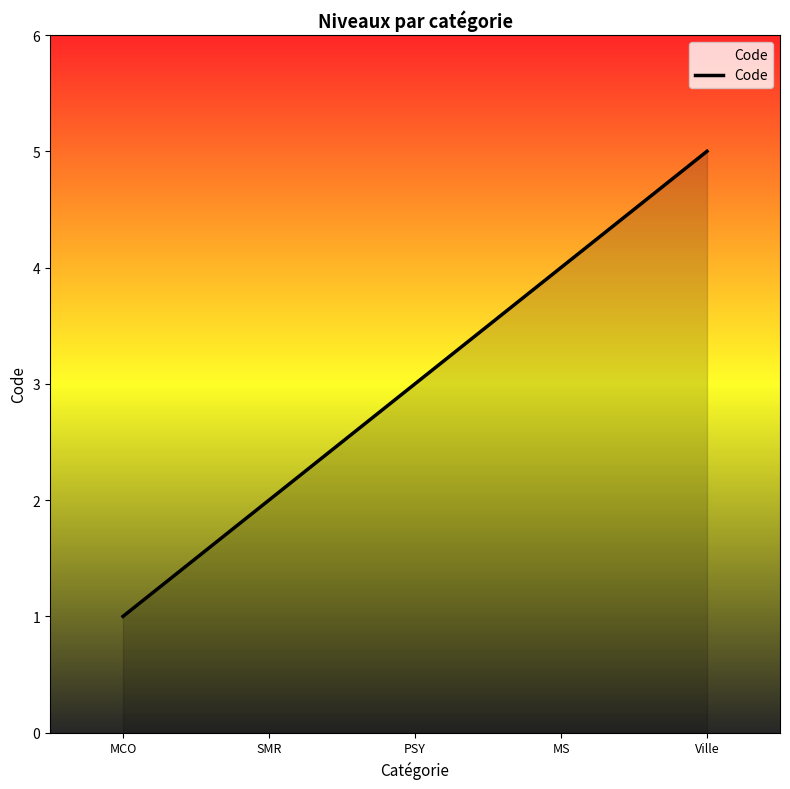

Reading right to left, list all the values displayed in this chart.

Ville=5	MS=4	PSY=3	SMR=2	MCO=1